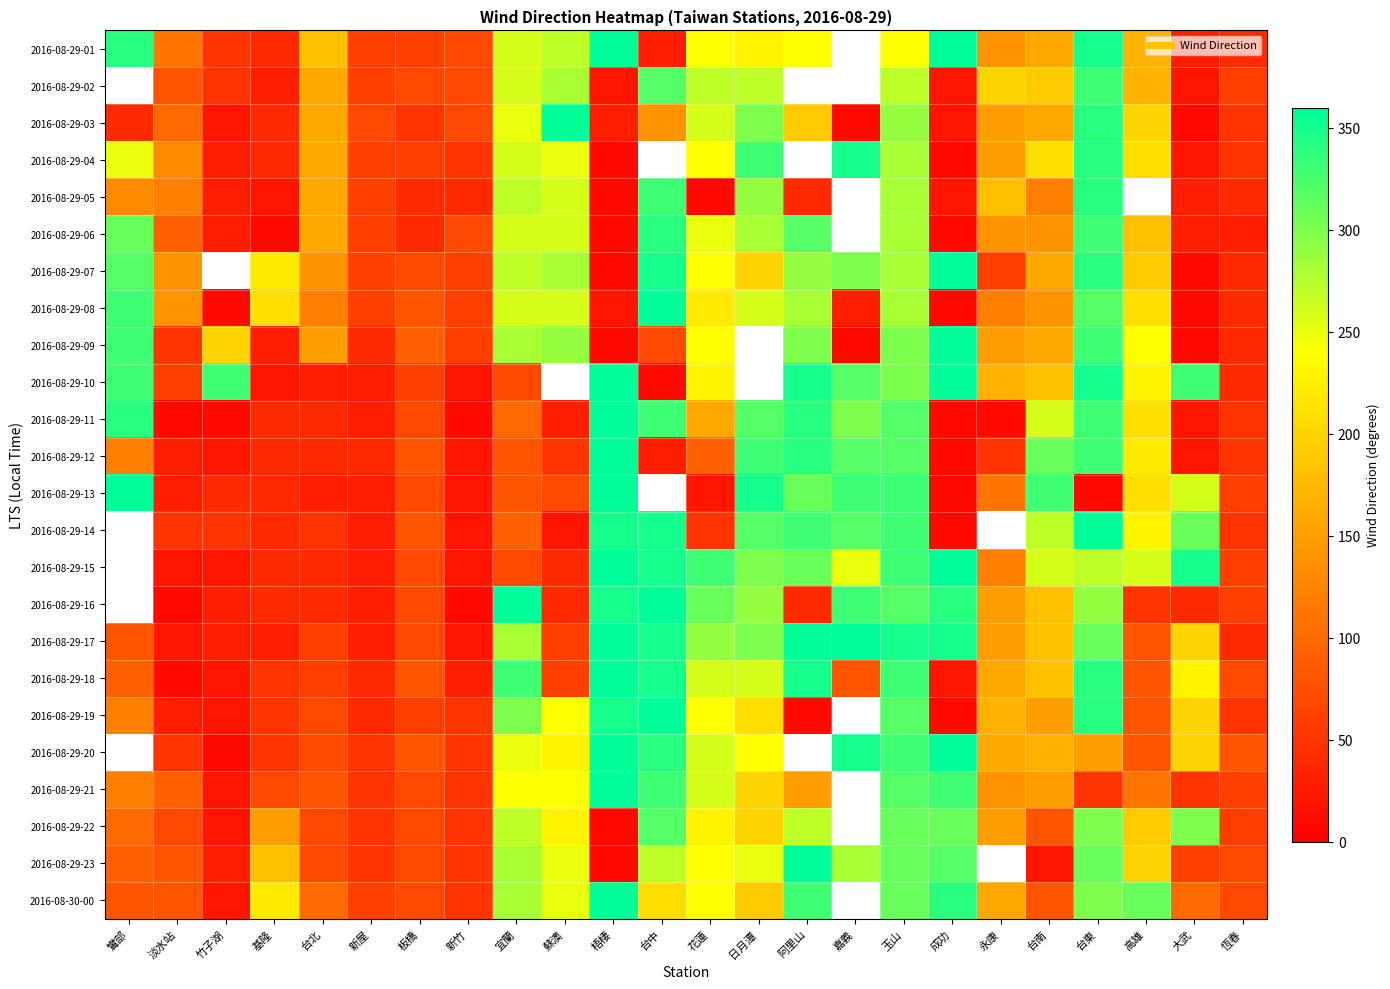

The value of 2016-08-29-22 at 宜蘭 is 270.0. True or false?

True